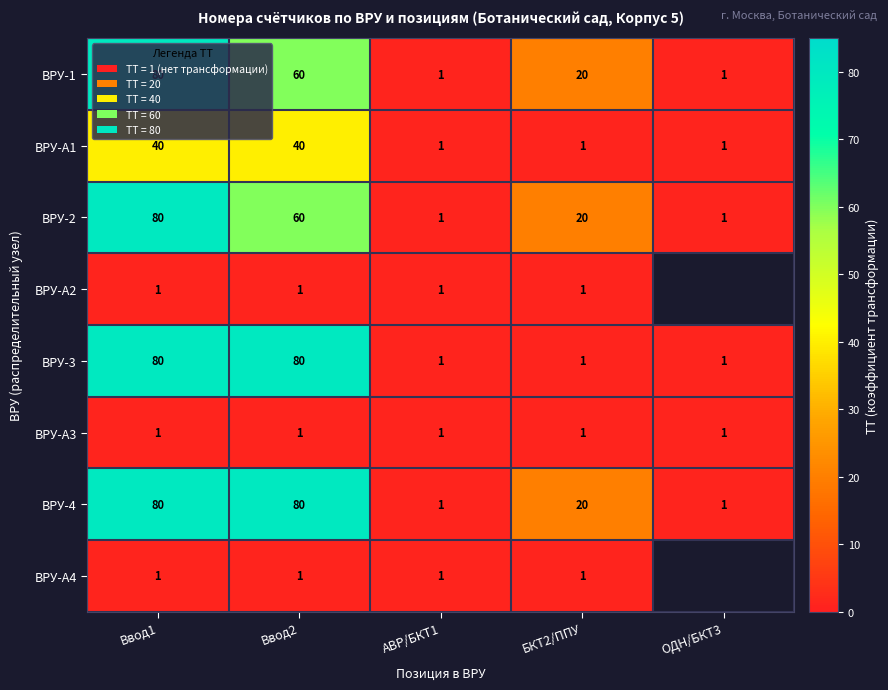

What is the total value across all series at Ввод2?

323